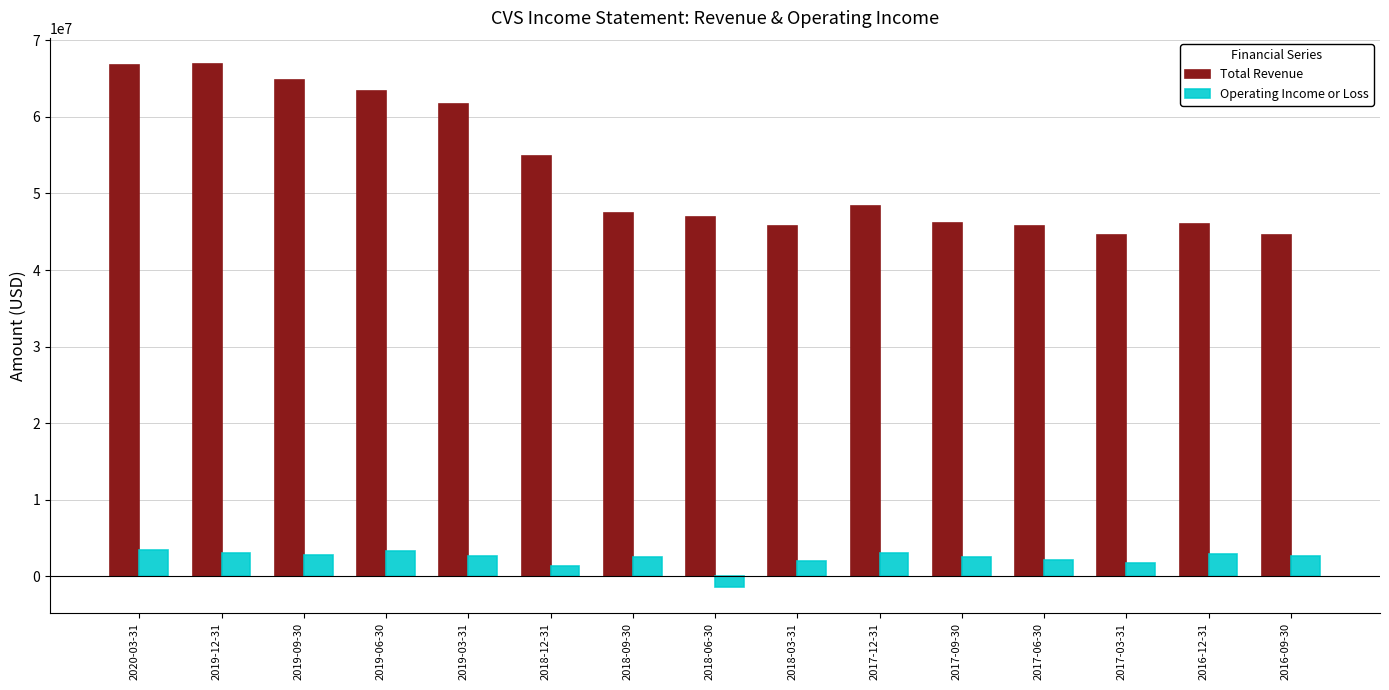

At which category does the chart reach its minimum across all series?

2018-06-30